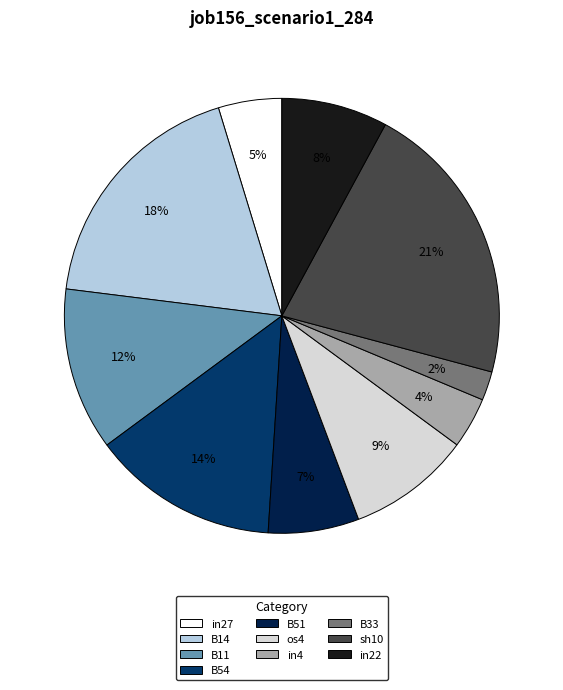

Is it true that B54 is 14% of the pie?

True